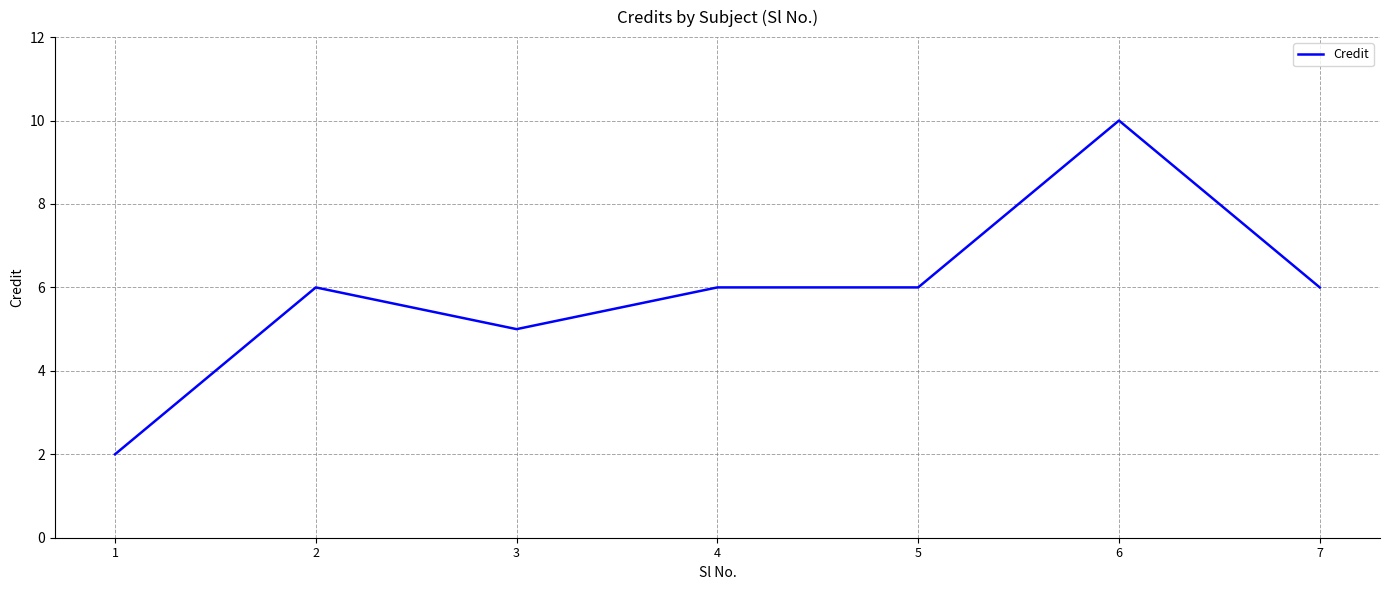

What is the approximate value at 3?

5